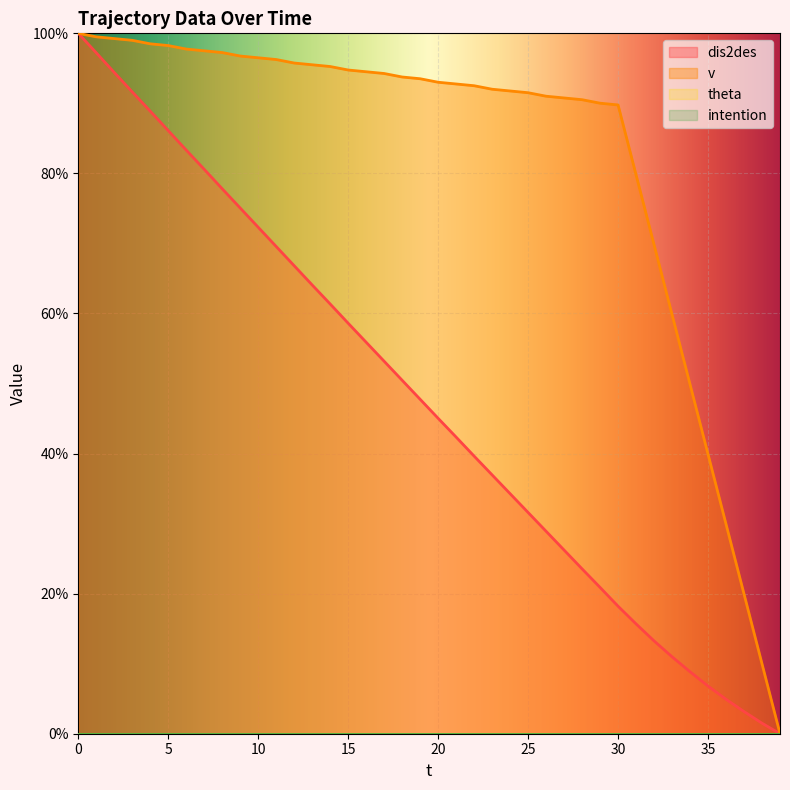

Does the chart display data point markers on the line(s)?

No